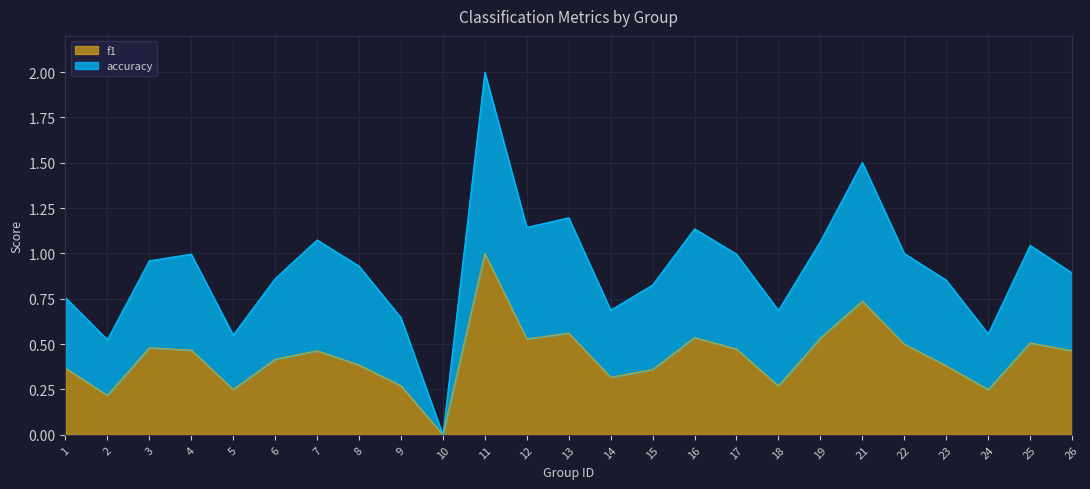

Is it true that f1 equals 0.5 at 12?

True